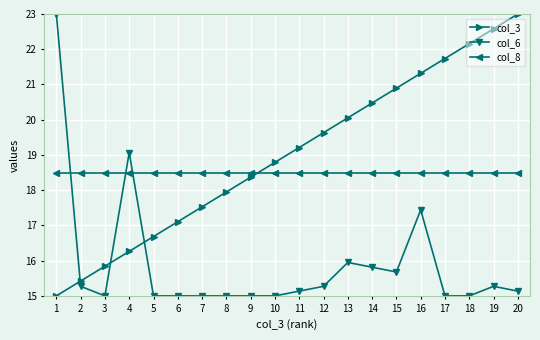

How many distinct data groups are displayed?

3